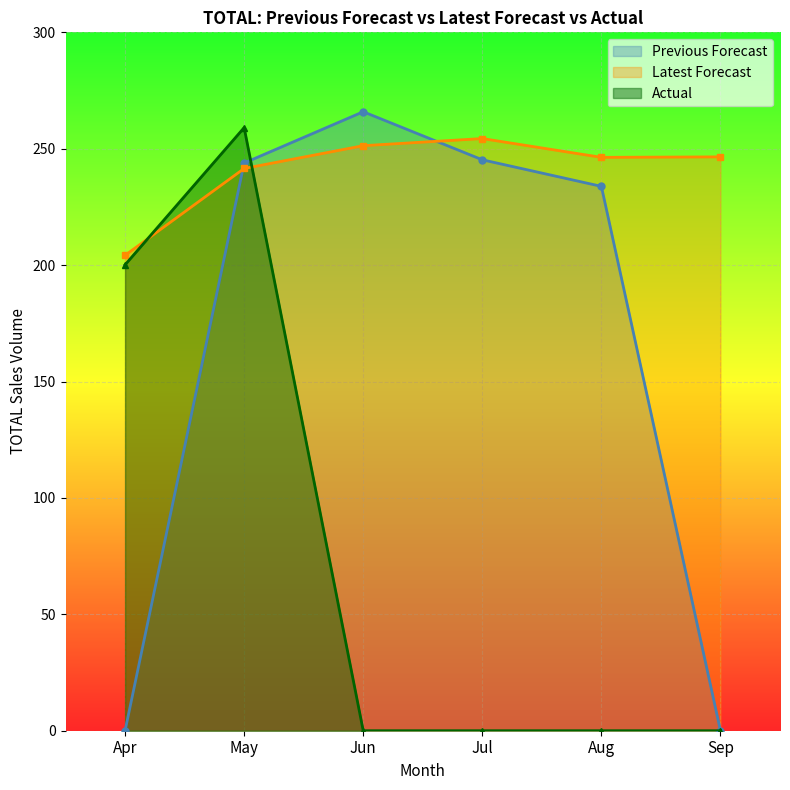

The Previous Forecast series shows 245.2 at Jul. True or false?

True